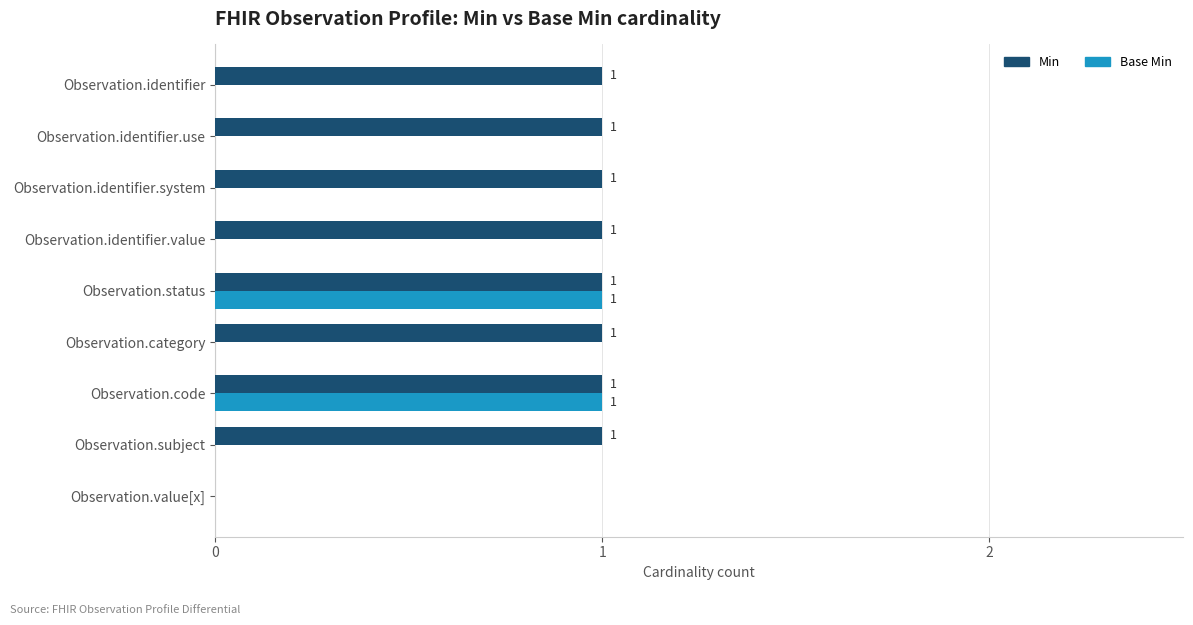

How many Min values are between 1 and 2?

8